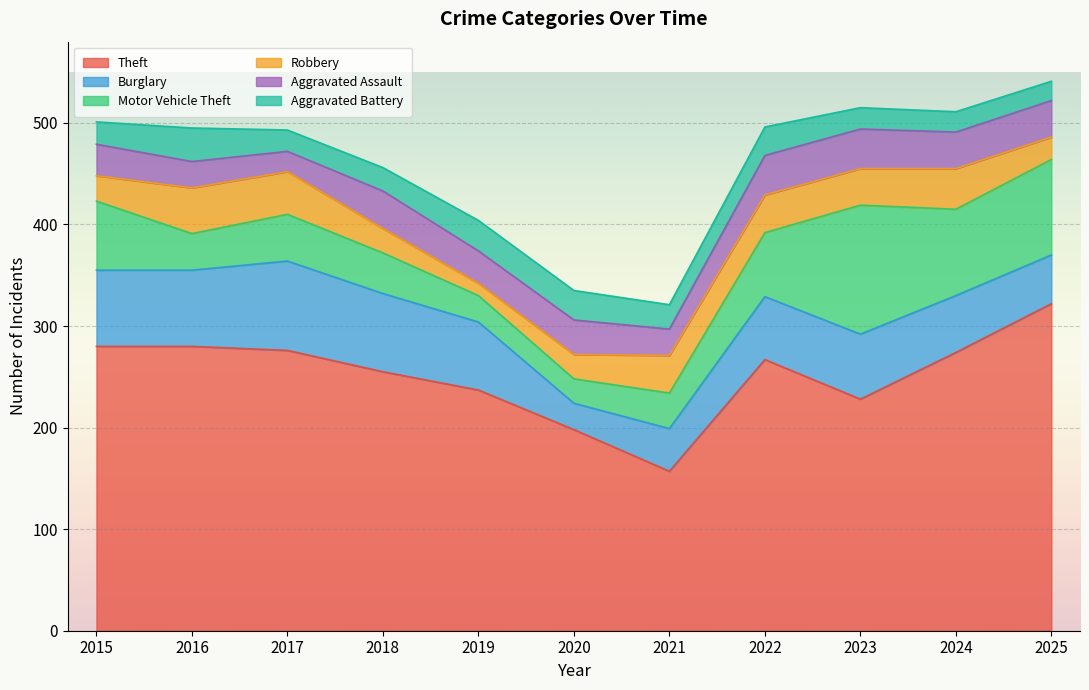

What is the value of the Motor Vehicle Theft point at the 8th from the left?

63